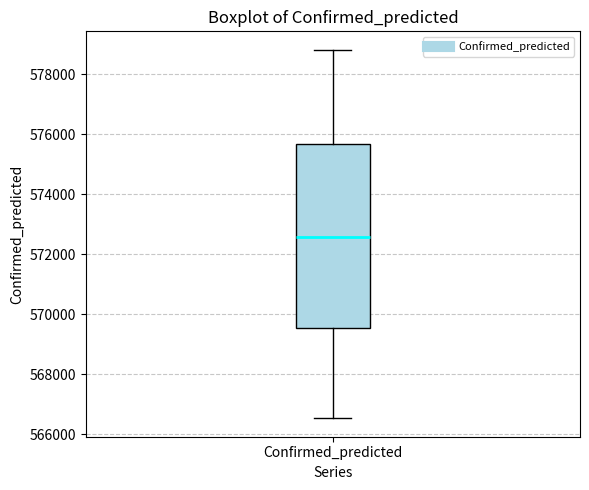

Transcribe this box plot: give where the median line is, the range the box spans, and where the two whiskers end, as read against the y-axis. The values are not printed on the chart, so give them approximately, as read against the axis.

median 572600, box 569600 to 575600, whiskers 566600 to 578800